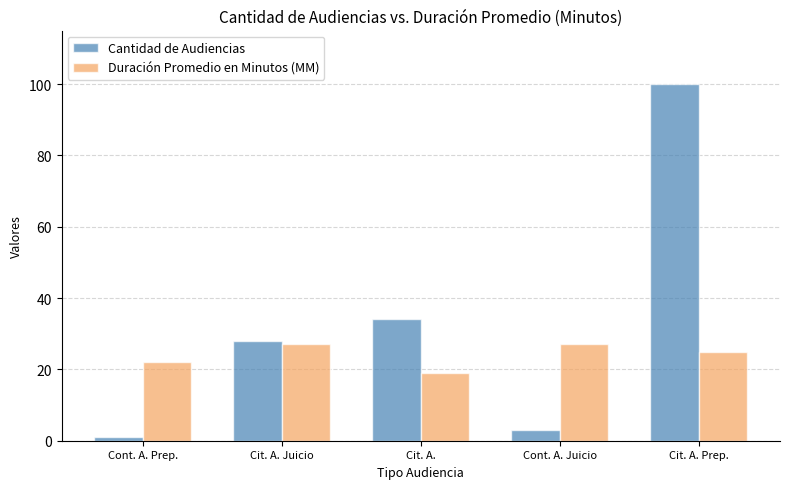

What is the value of the Cantidad de Audiencias bar at the 5th from the left?

100